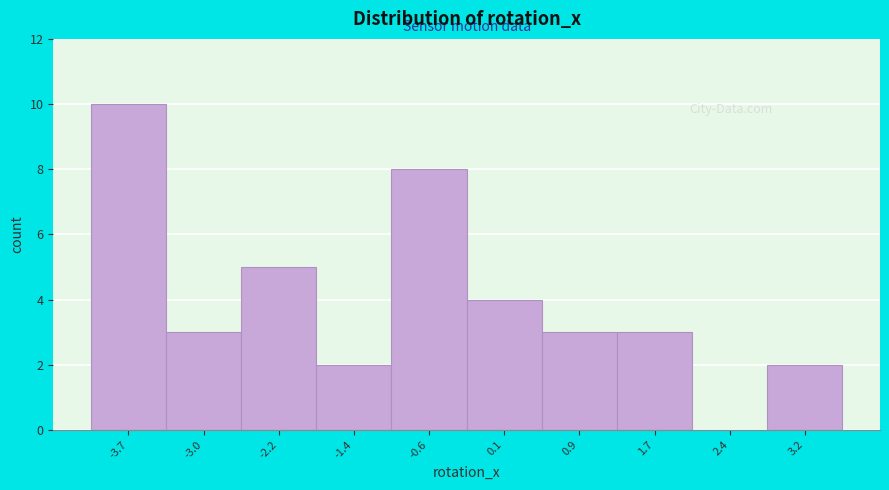

Reading left to right, extract all data points from this chart.

-3.7=10	-3.0=3	-2.2=5	-1.4=2	-0.6=8	0.1=4	0.9=3	1.7=3	2.4=0	3.2=2